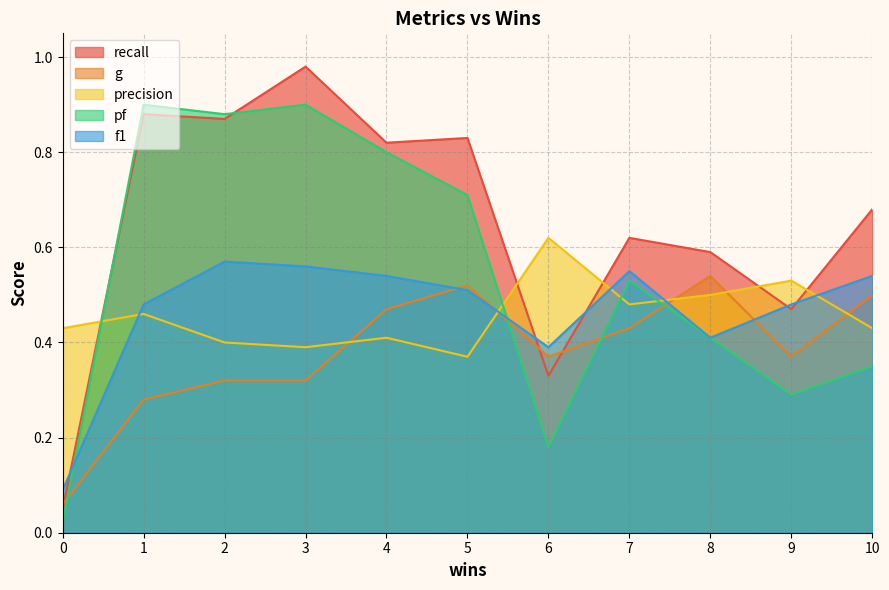

The recall series shows 0.9 at 2. True or false?

True